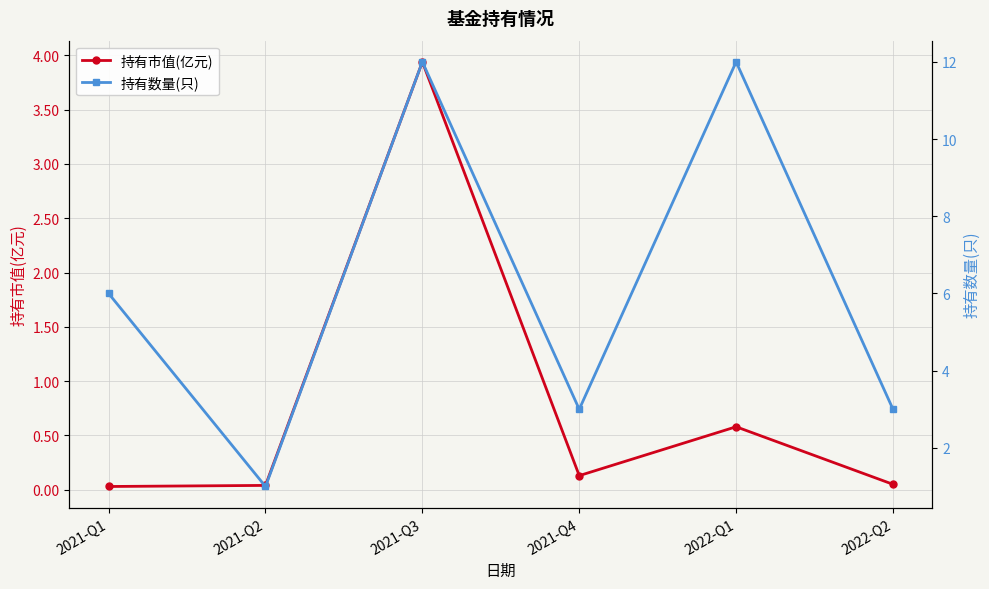

What is the label of the 3rd point from the right?

2021-Q4